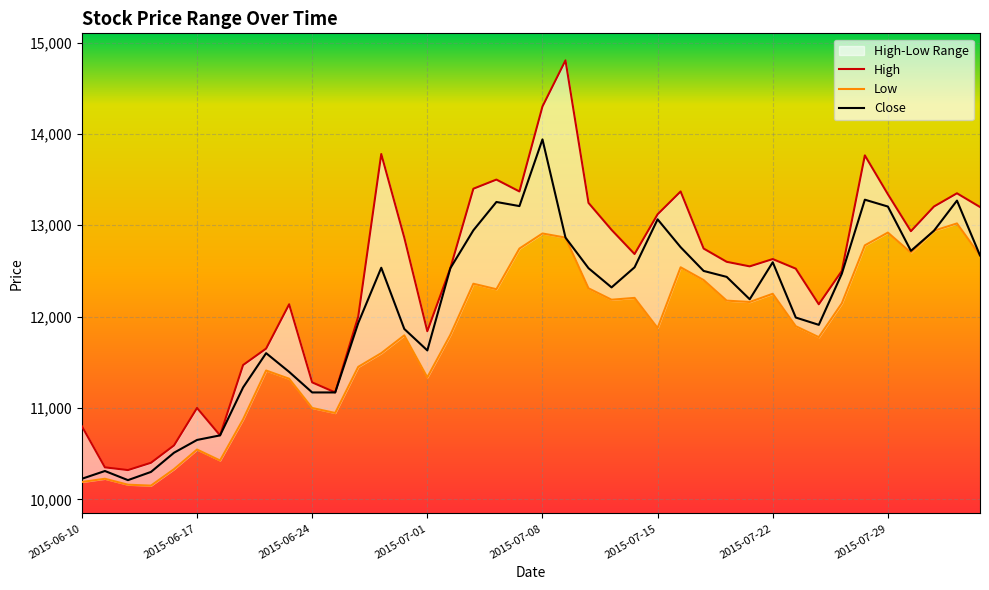

True or false: Low and High intersect in this chart.

False